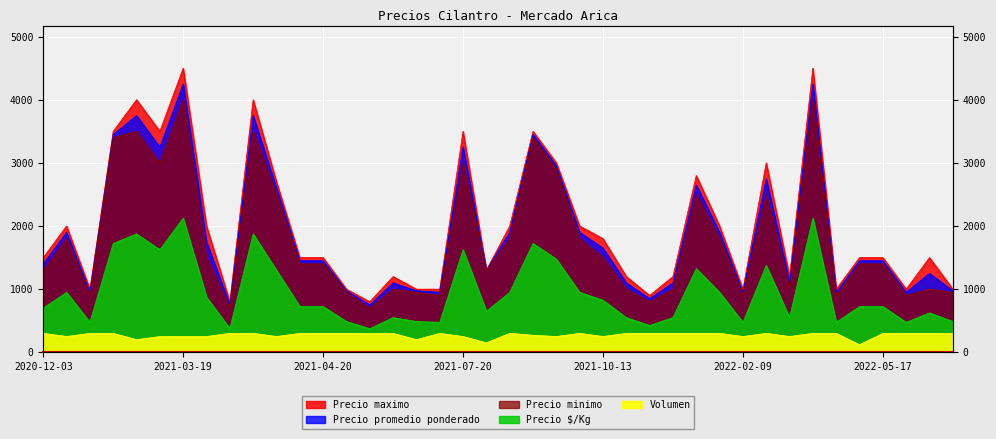

What are all the series names shown in the legend?

Precio maximo, Precio promedio ponderado, Precio minimo, Precio $/Kg, Volumen